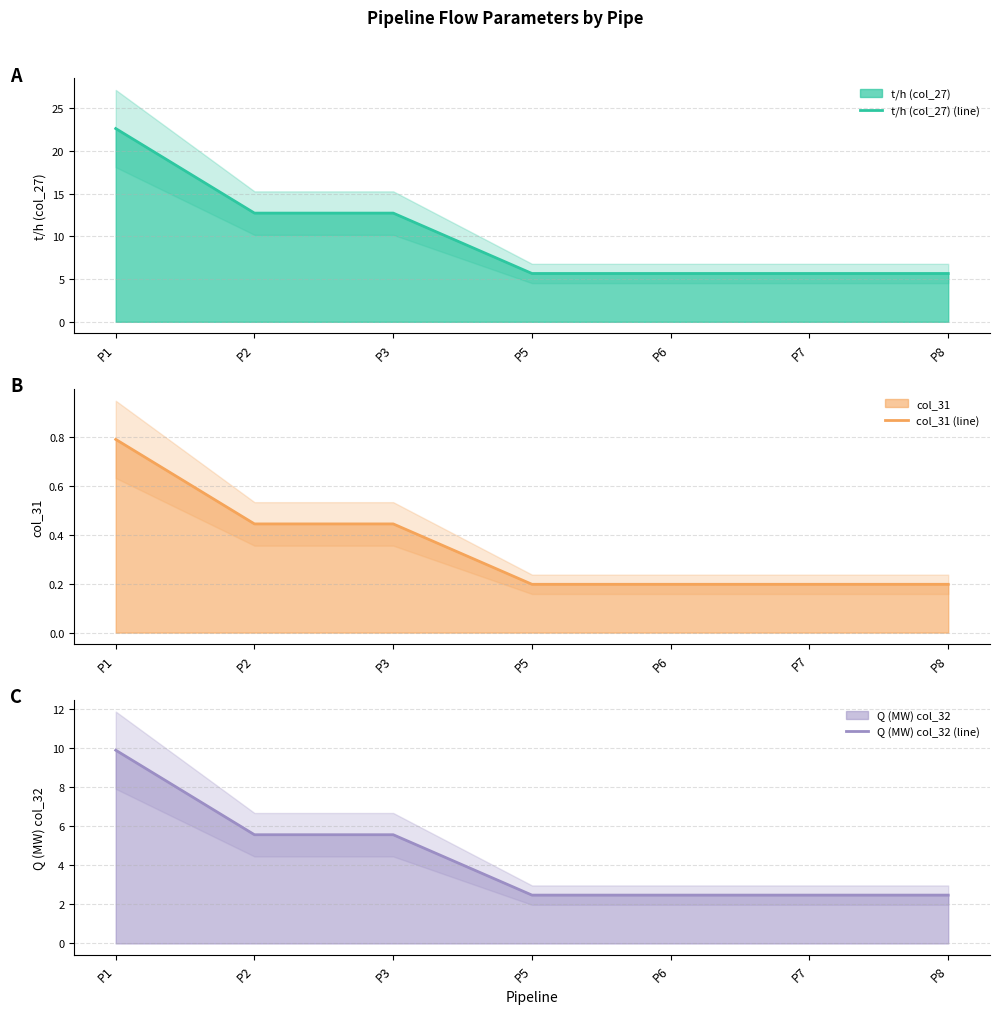

Is it true that Q (MW) col_32 (line) equals 13.6 at P1?

False